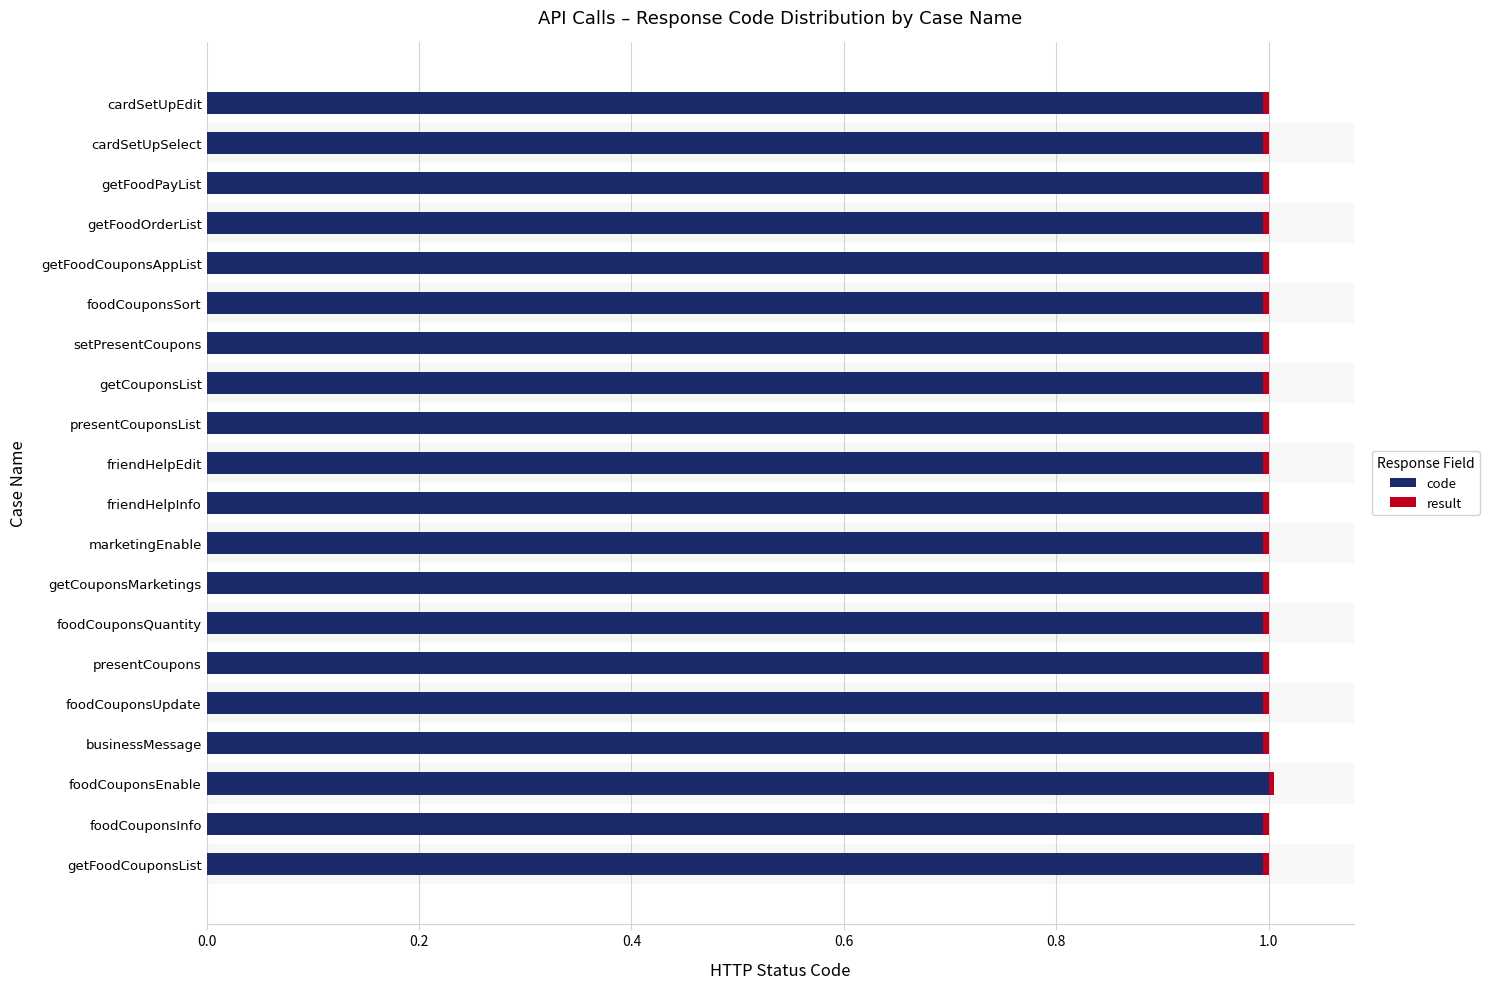

What is the lowest value of the code series?

1.0